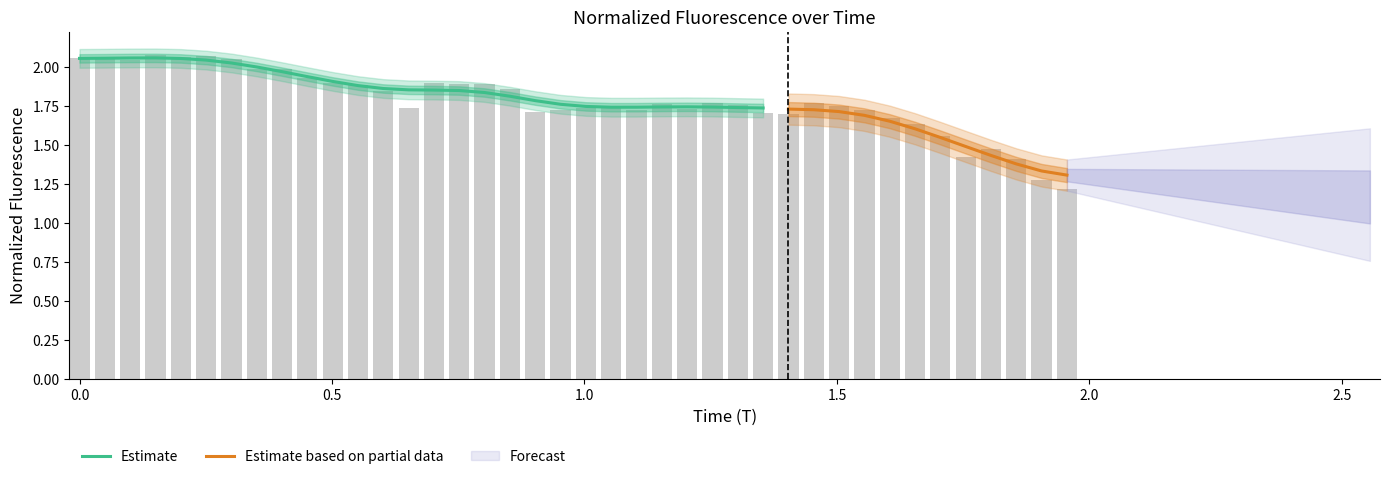

Are the bars horizontal?

No